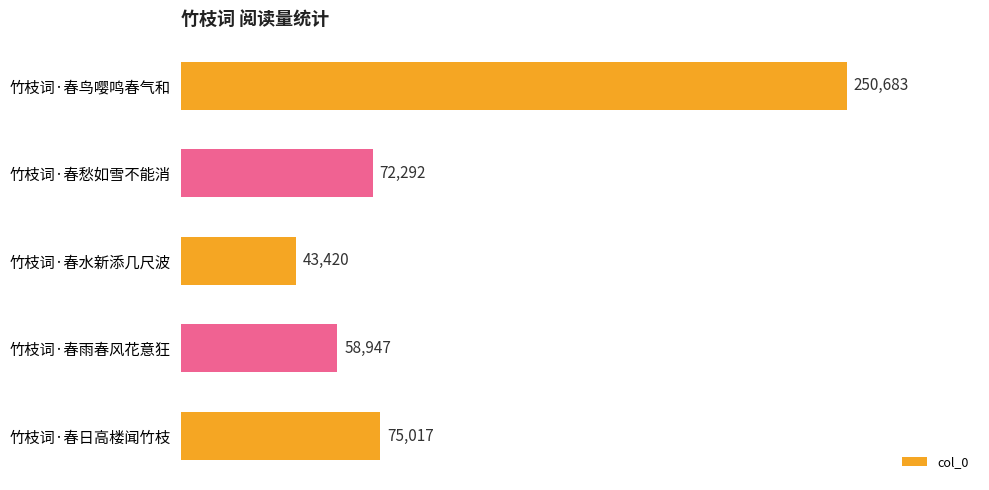

What is the average value?

100072